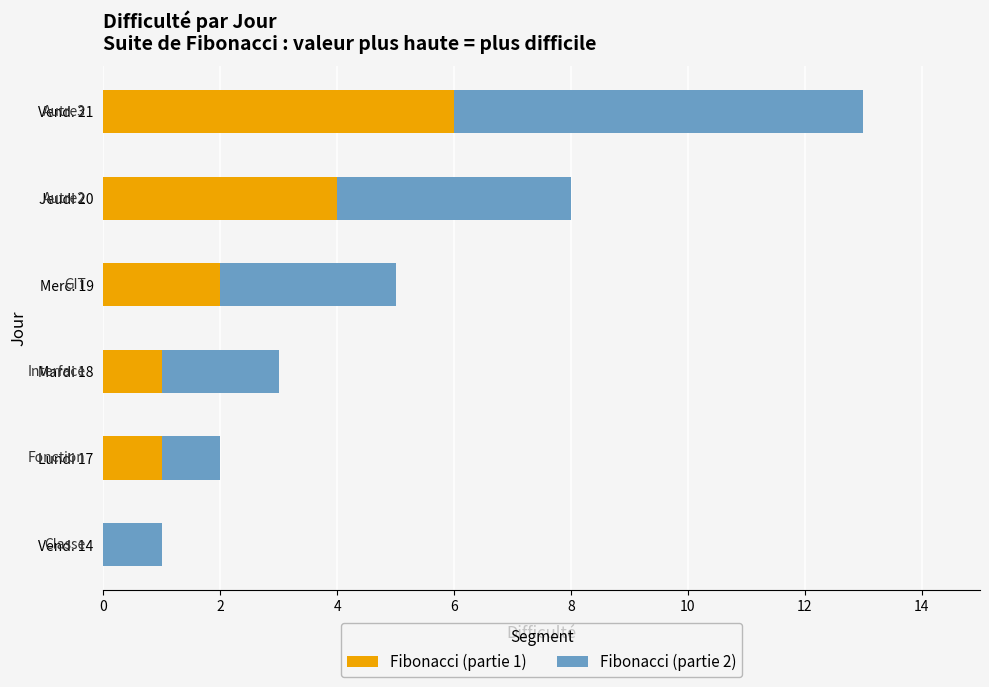

At which category is the sum across all series the highest?

Vend. 21